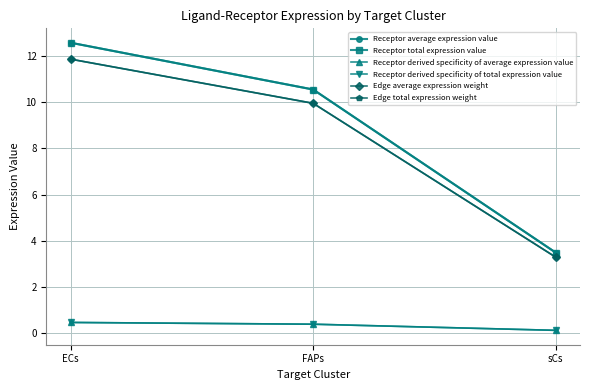

Which series changed the most between ECs and sCs?

Receptor average expression value